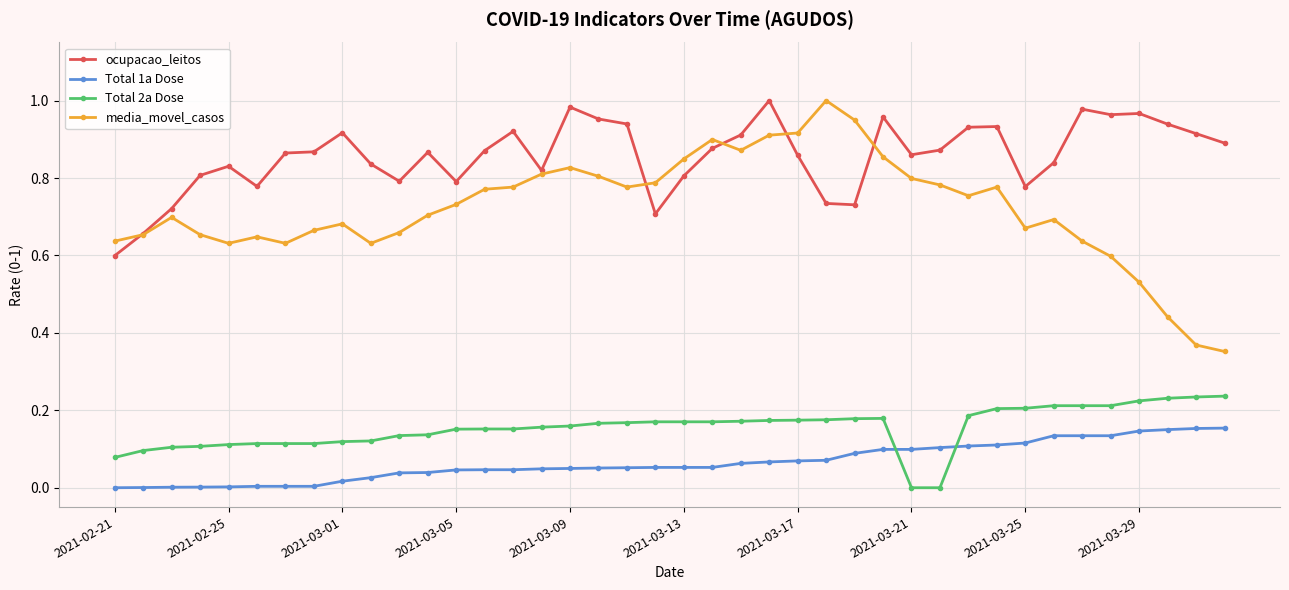

Which series has the largest total across all categories?

ocupacao_leitos